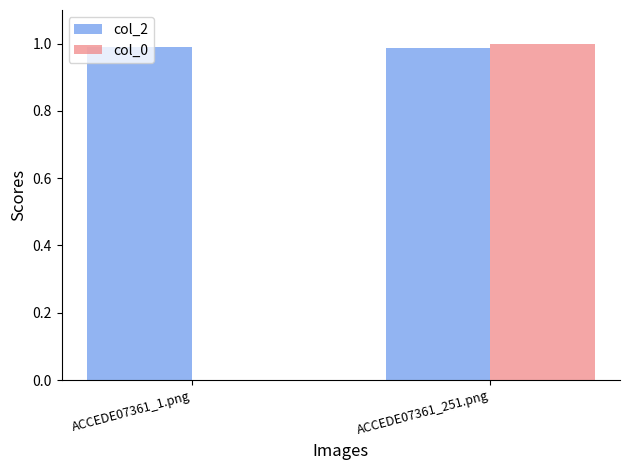

Is it true that col_0 equals 1.0 at ACCEDE07361_251.png?

True